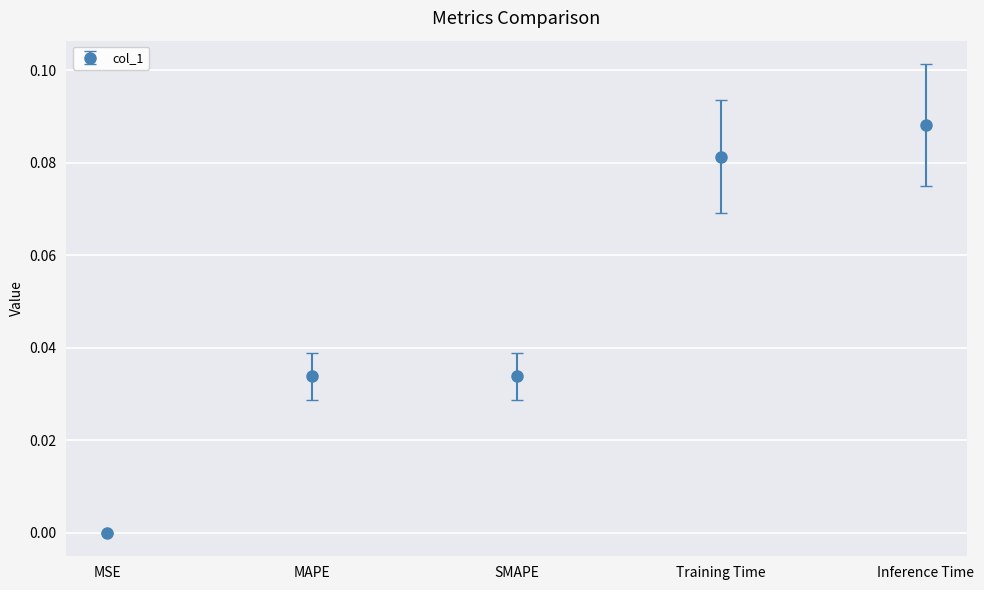

How many lines are shown in the chart?

1